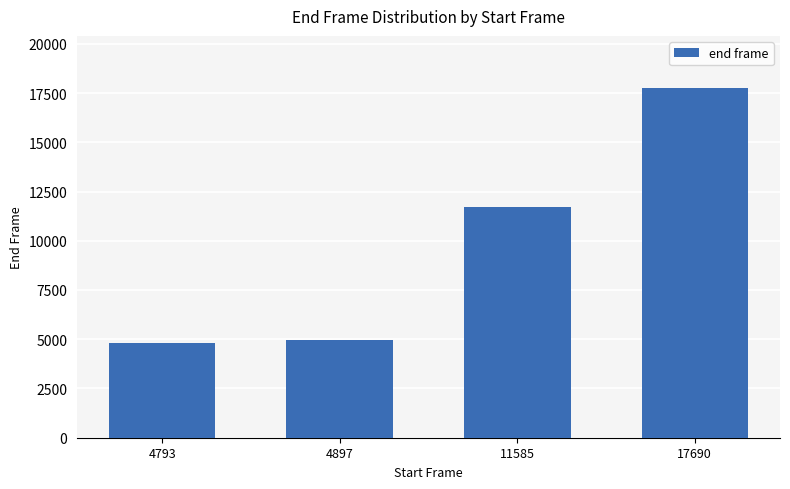

What is the value of the 2nd bar from the left?

4945